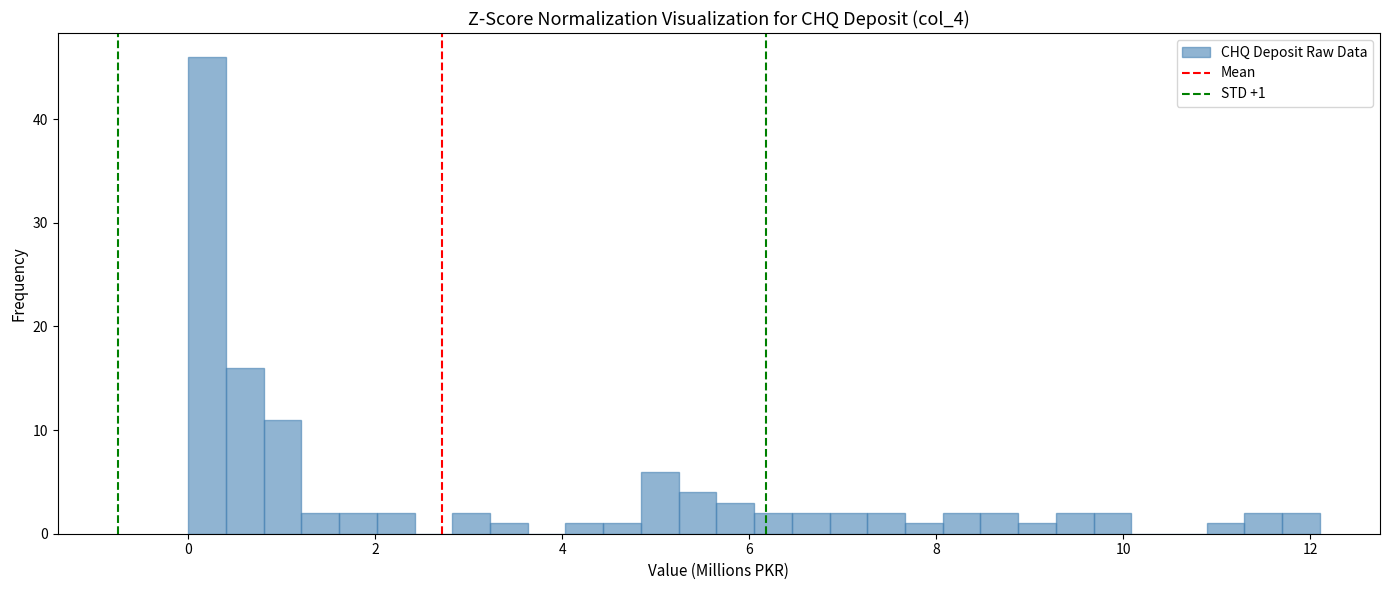

Read against the x-axis, roughly where is the centre of the tallest bar?

0.2